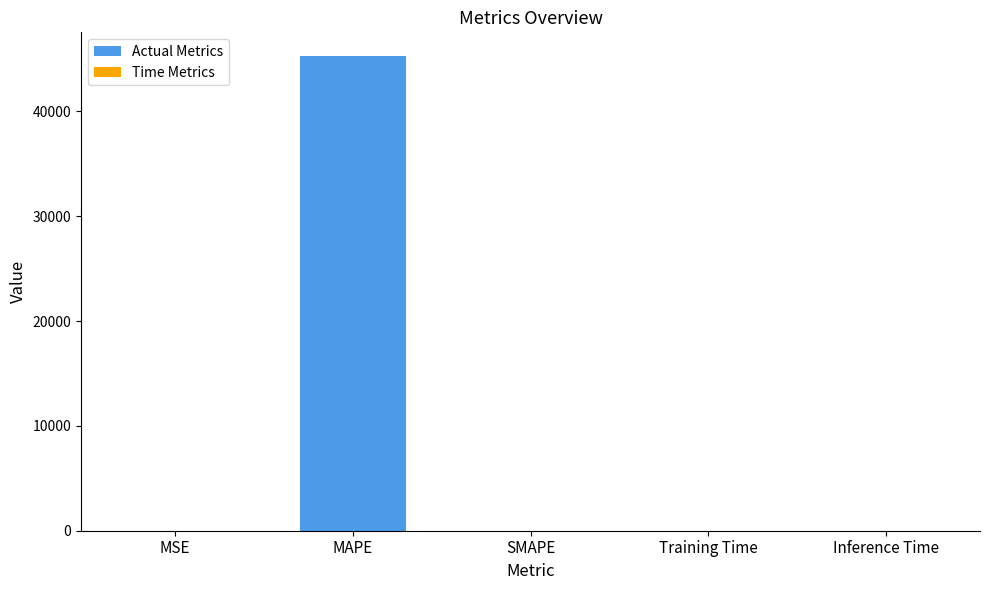

Read the value at MAPE.

45265.3